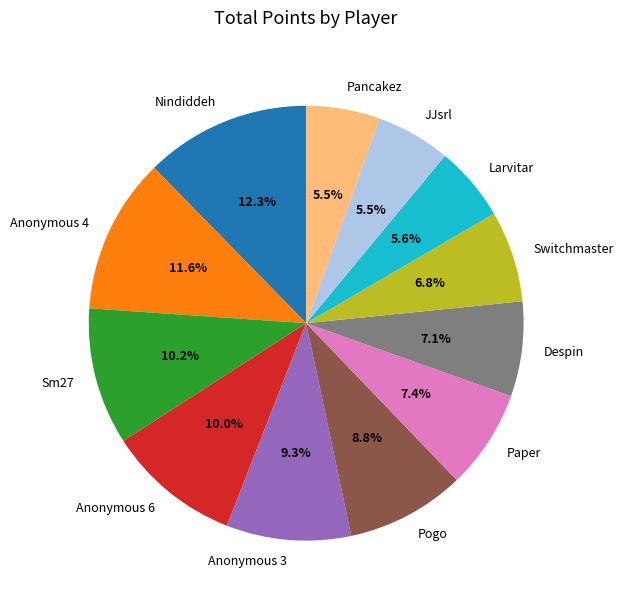

What percentage do Larvitar and Sm27 together represent?

15.8%